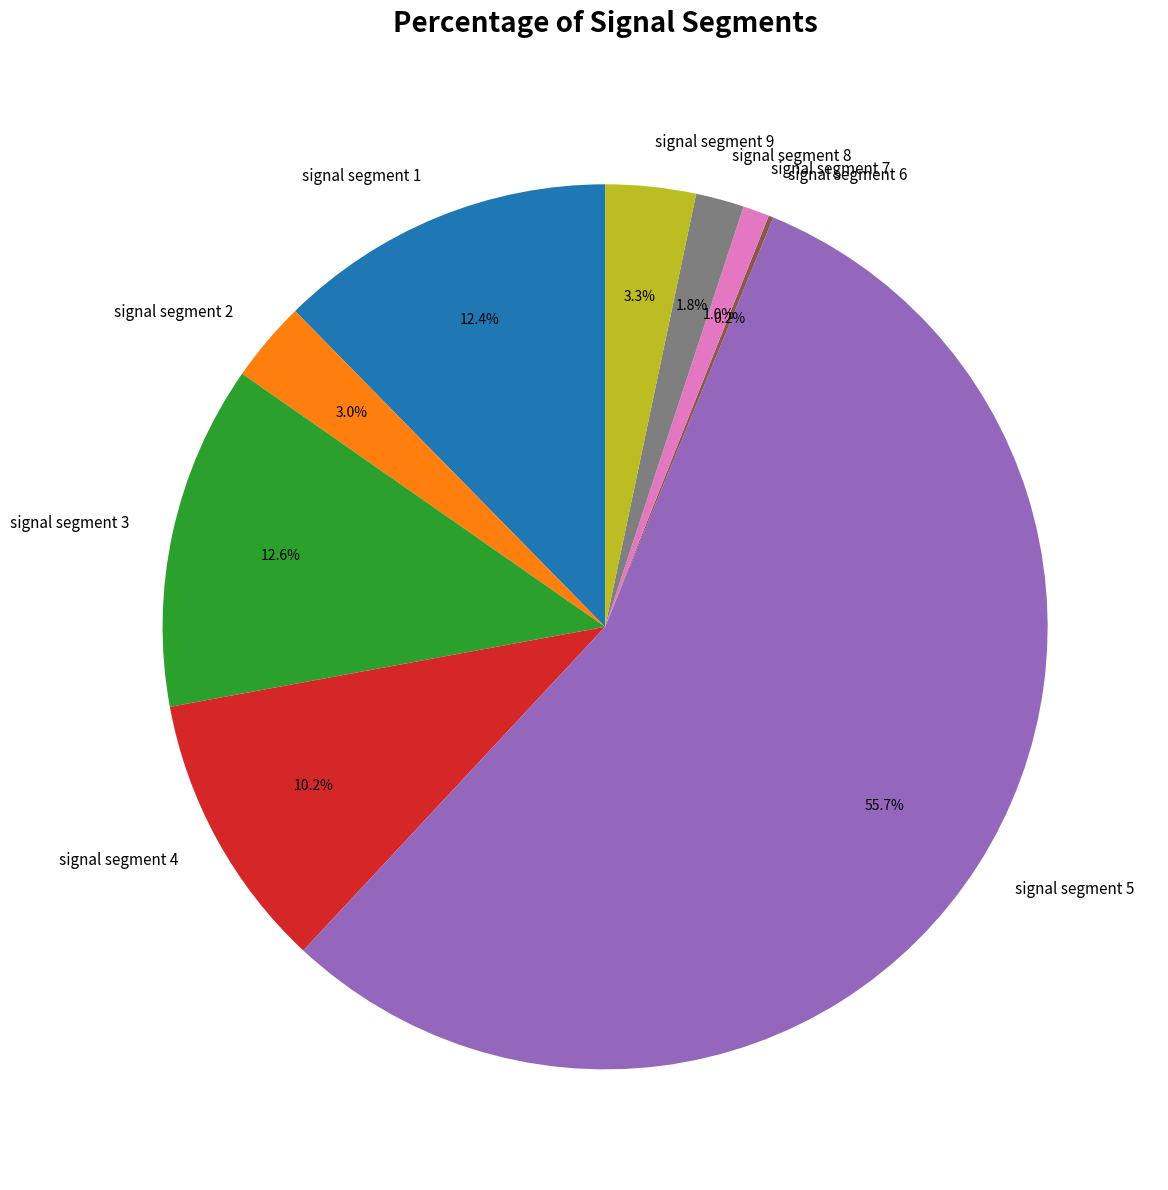

Which has a higher value, signal segment 9 or signal segment 7?

signal segment 9